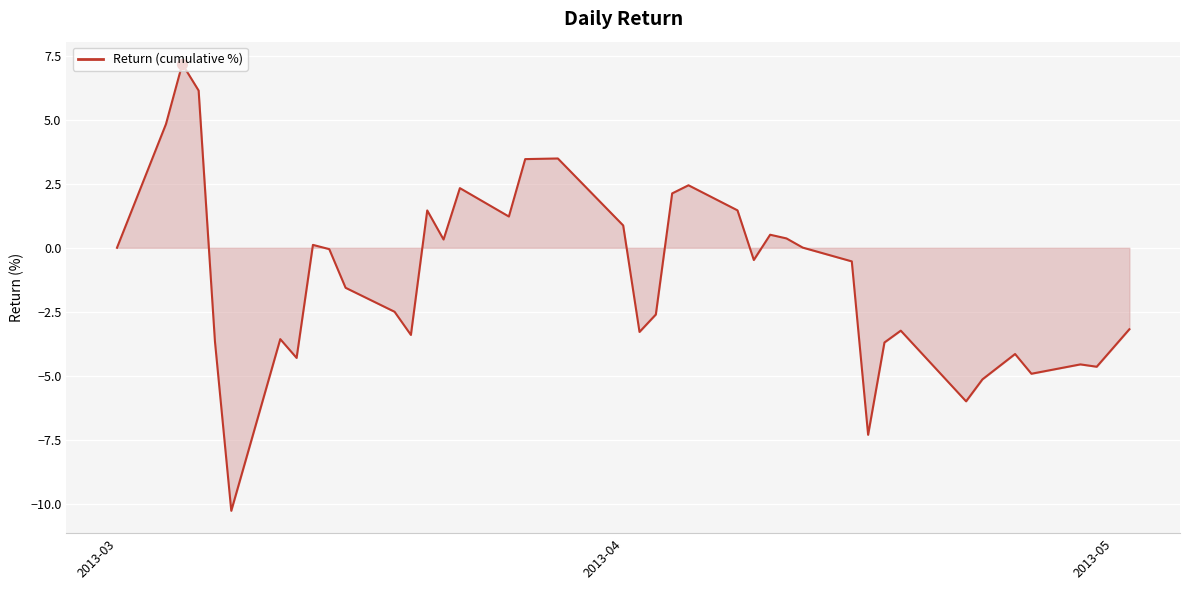

What is the smallest value displayed?

-10.3